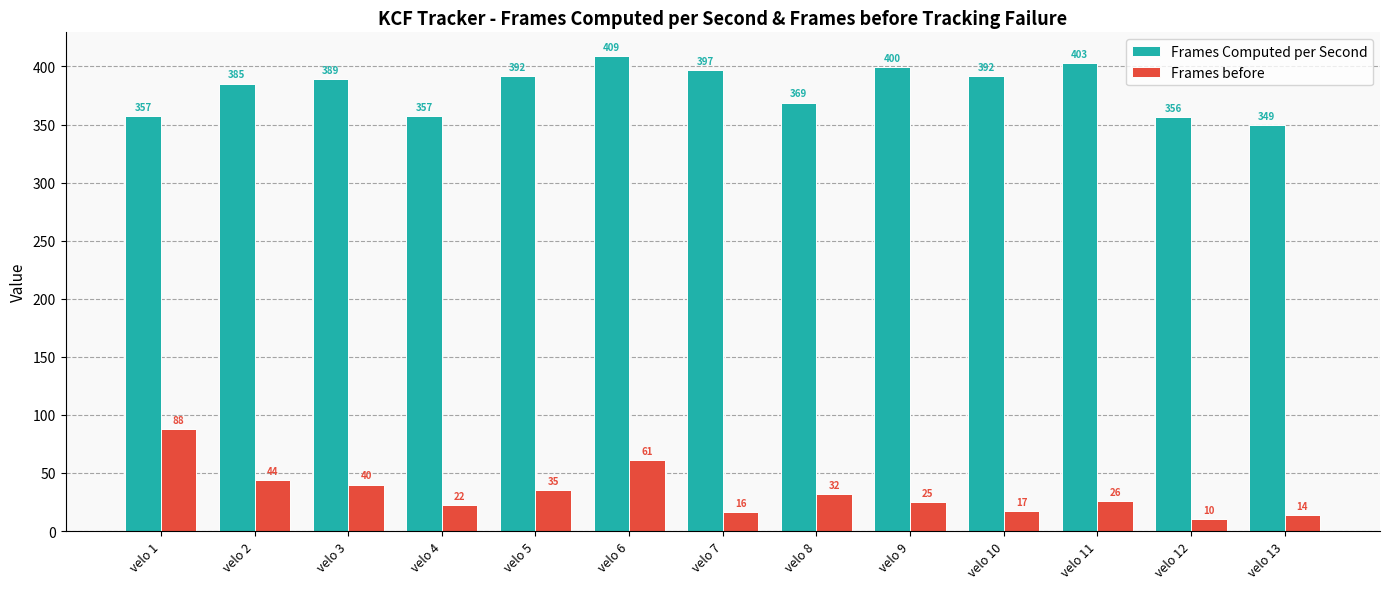

The Frames before series shows 10.6 at velo 11. True or false?

False